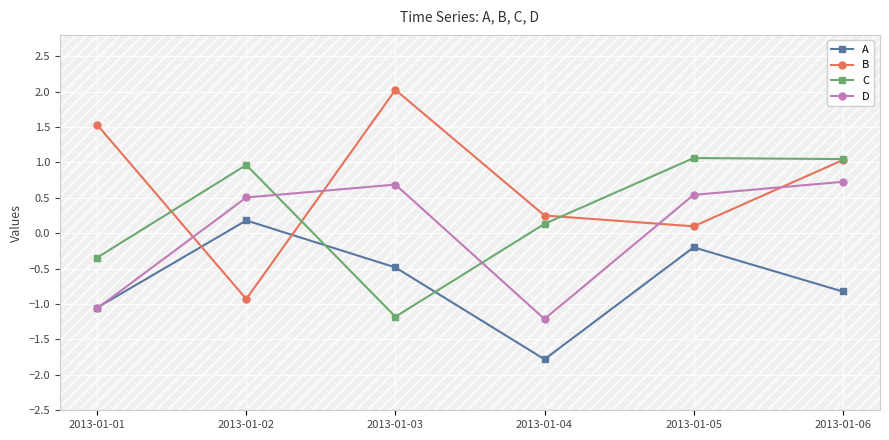

How many lines are shown in the chart?

4